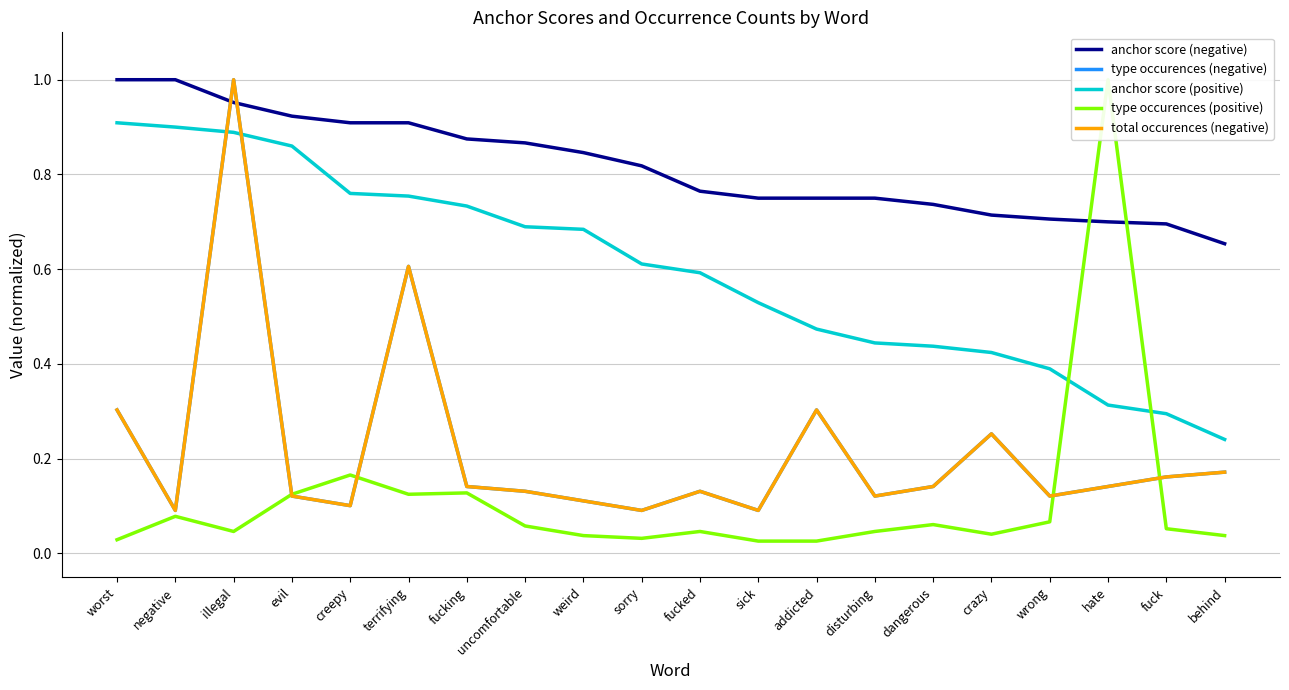

Reading left to right, what are all the values shown in this chart?

anchor score (negative): worst=1.0	negative=1.0	illegal=1.0	evil=0.9	creepy=0.9	terrifying=0.9	fucking=0.9	uncomfortable=0.9	weird=0.8	sorry=0.8	fucked=0.8	sick=0.8	addicted=0.8	disturbing=0.8	dangerous=0.7	crazy=0.7	wrong=0.7	hate=0.7	fuck=0.7	behind=0.7
type occurences (negative): worst=0.3	negative=0.1	illegal=1.0	evil=0.1	creepy=0.1	terrifying=0.6	fucking=0.1	uncomfortable=0.1	weird=0.1	sorry=0.1	fucked=0.1	sick=0.1	addicted=0.3	disturbing=0.1	dangerous=0.1	crazy=0.3	wrong=0.1	hate=0.1	fuck=0.2	behind=0.2
anchor score (positive): worst=0.9	negative=0.9	illegal=0.9	evil=0.9	creepy=0.8	terrifying=0.8	fucking=0.7	uncomfortable=0.7	weird=0.7	sorry=0.6	fucked=0.6	sick=0.5	addicted=0.5	disturbing=0.4	dangerous=0.4	crazy=0.4	wrong=0.4	hate=0.3	fuck=0.3	behind=0.2
type occurences (positive): worst=0.0	negative=0.1	illegal=0.0	evil=0.1	creepy=0.2	terrifying=0.1	fucking=0.1	uncomfortable=0.1	weird=0.0	sorry=0.0	fucked=0.0	sick=0.0	addicted=0.0	disturbing=0.0	dangerous=0.1	crazy=0.0	wrong=0.1	hate=1.0	fuck=0.1	behind=0.0
total occurences (negative): worst=0.3	negative=0.1	illegal=1.0	evil=0.1	creepy=0.1	terrifying=0.6	fucking=0.1	uncomfortable=0.1	weird=0.1	sorry=0.1	fucked=0.1	sick=0.1	addicted=0.3	disturbing=0.1	dangerous=0.1	crazy=0.3	wrong=0.1	hate=0.1	fuck=0.2	behind=0.2